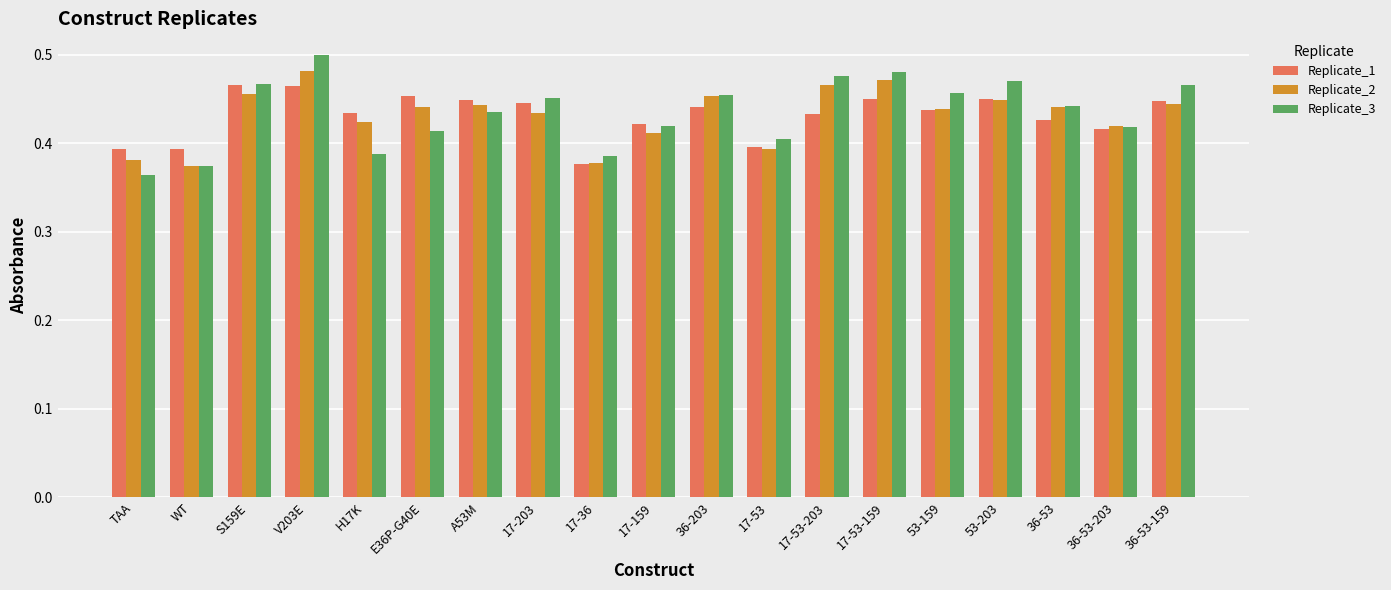

Are the bars horizontal?

No